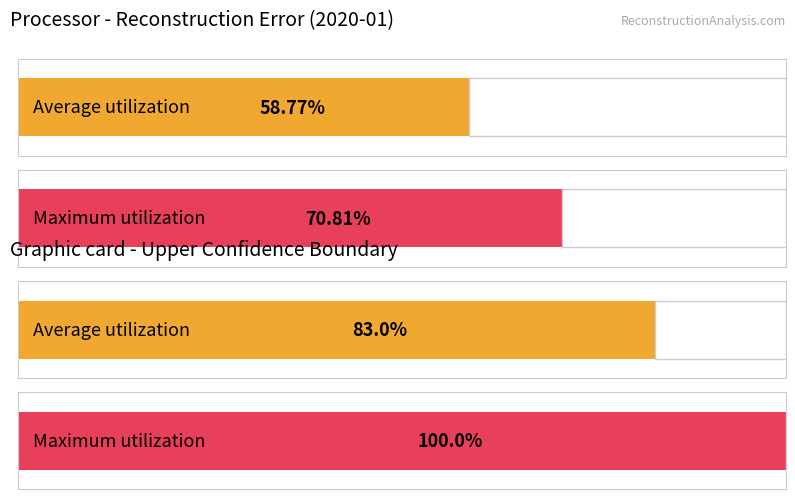

Which series has the widest spread of values?

Maximum utilization